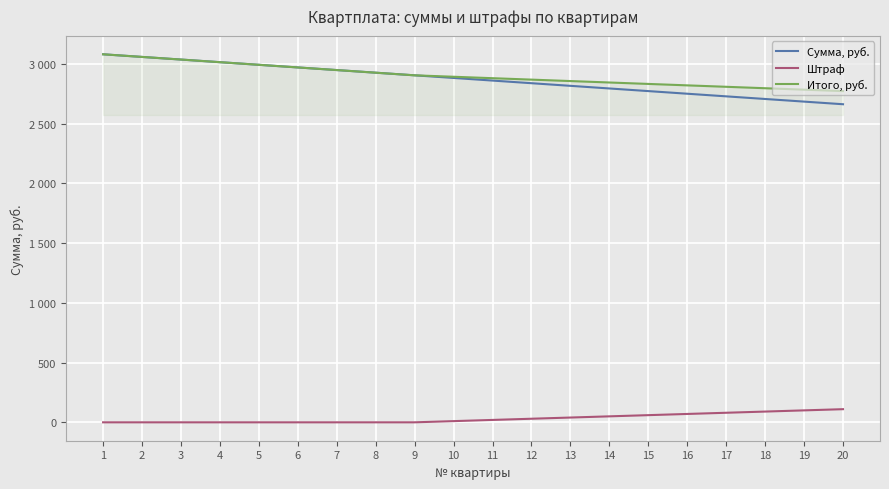

Does the chart display data point markers on the line(s)?

No